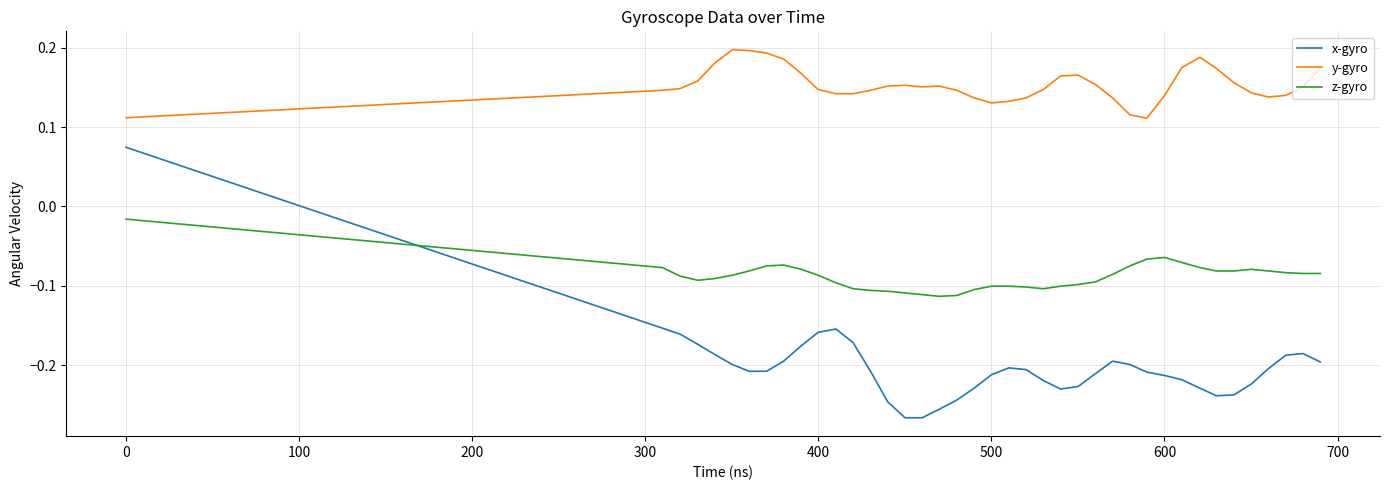

How many values in x-gyro are below zero?

39